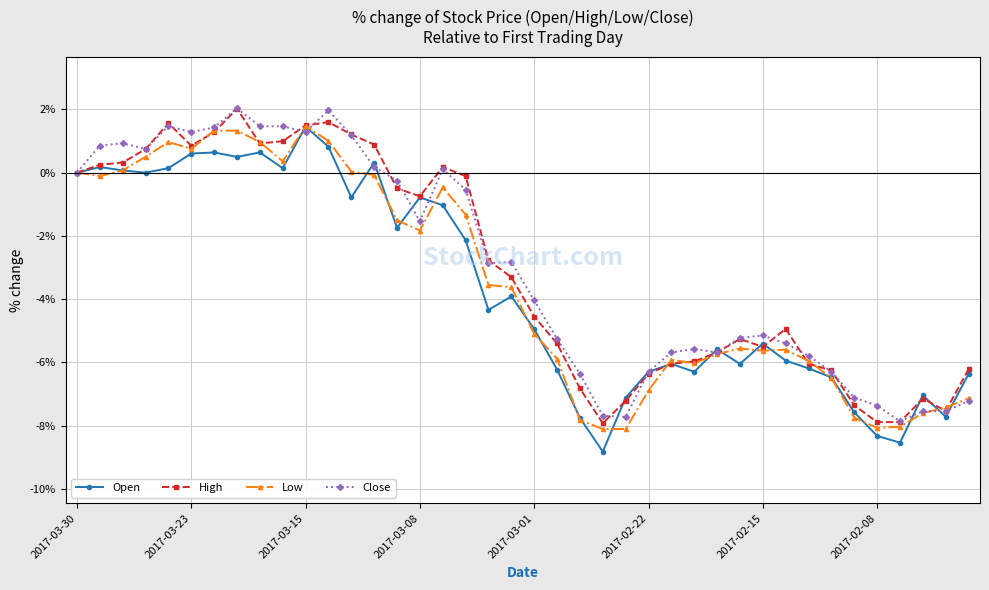

What is the highest value of the Close series?

2.0